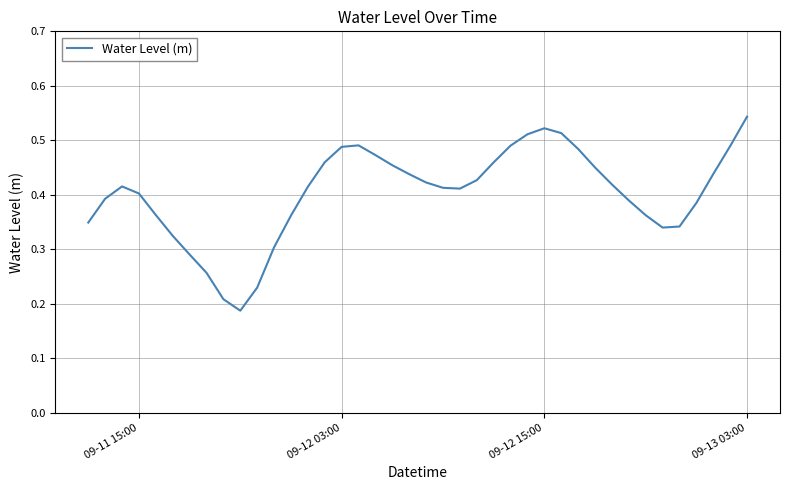

How many lines are shown in the chart?

1